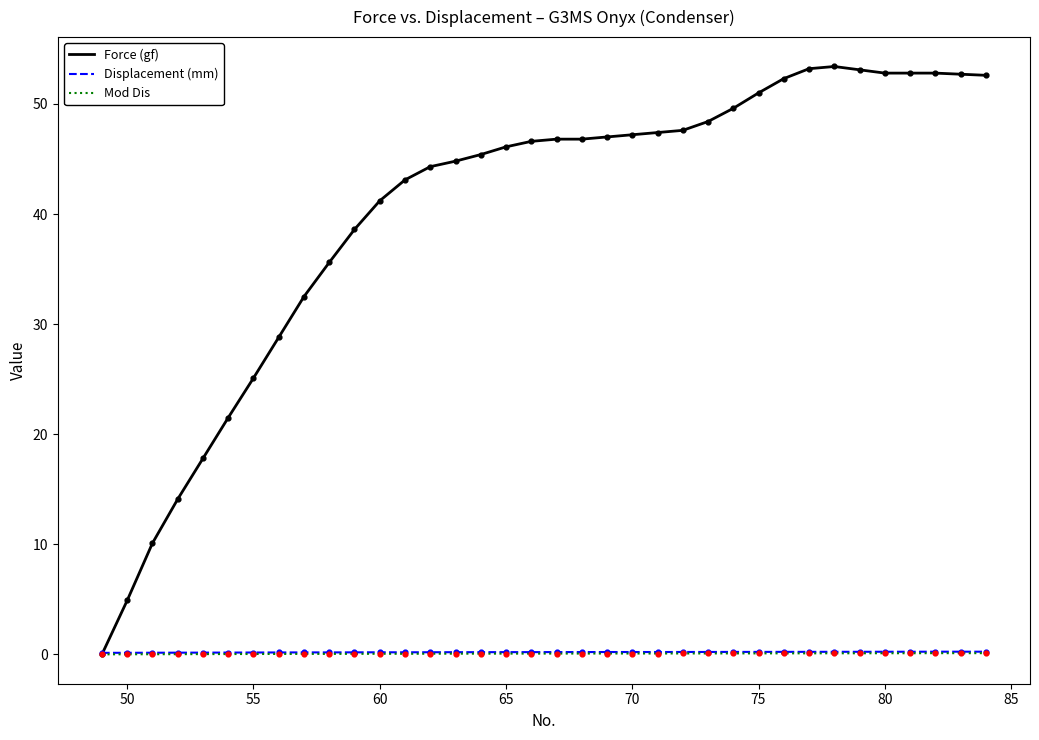

Which series has the largest total across all categories?

Force (gf)